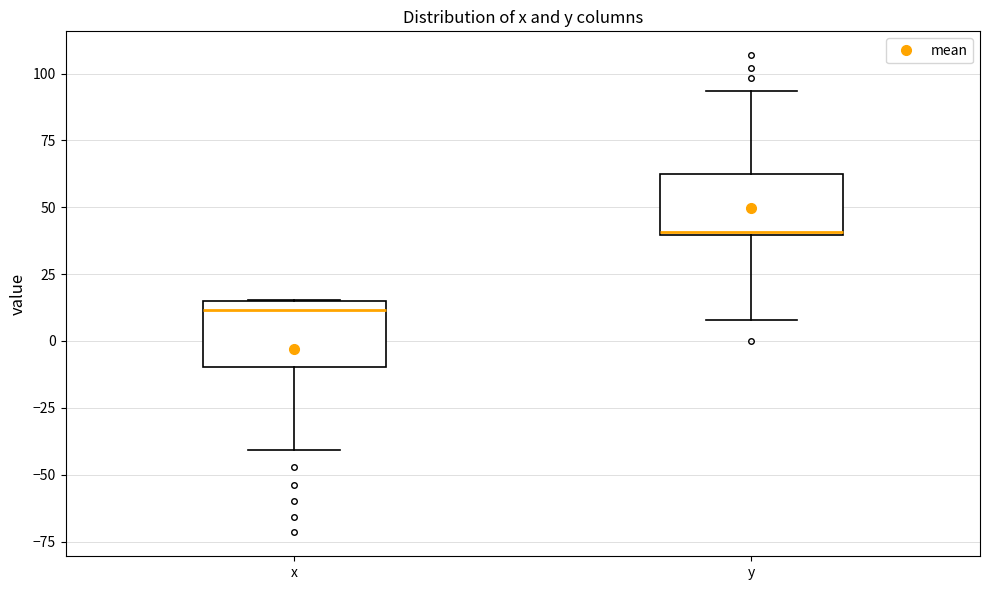

Reading left to right, read every box against the y-axis: the position of its median line, the range the box covers, and the ends of its whiskers. The values are not printed on the chart, so give them approximately, as read against the axis.

x: median 10, box -10 to 15, whiskers -40 to 15
y: median 40, box 40 to 60, whiskers 10 to 95